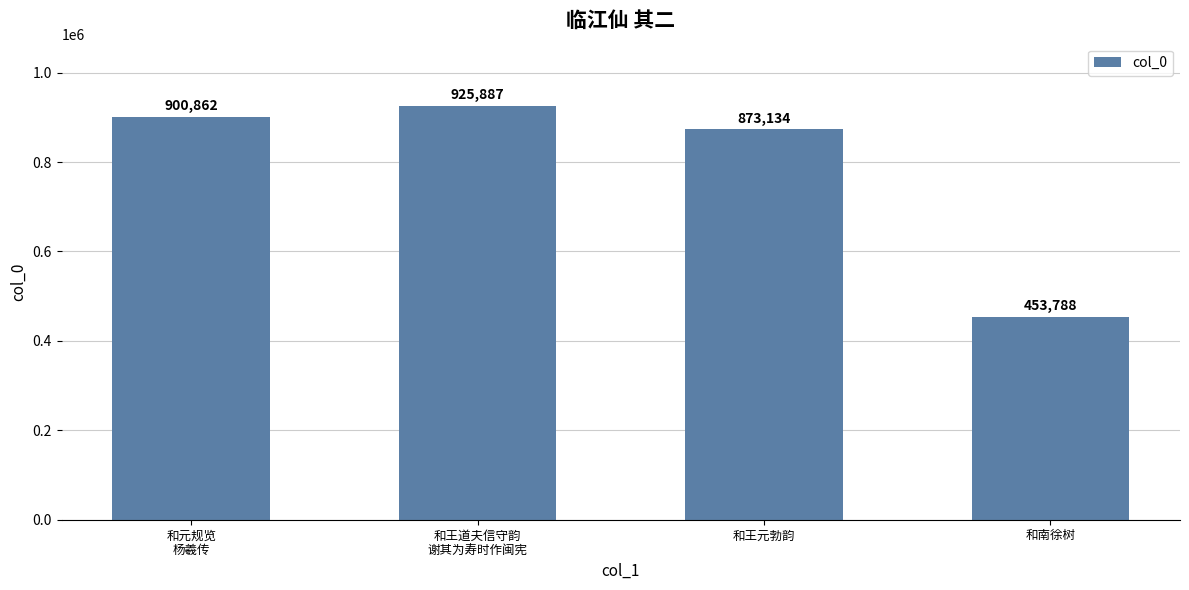

List the labels in order of value, smallest first.

和南徐树, 和王元勃韵, 和元规览
杨羲传, 和王道夫信守韵
谢其为寿时作闽宪